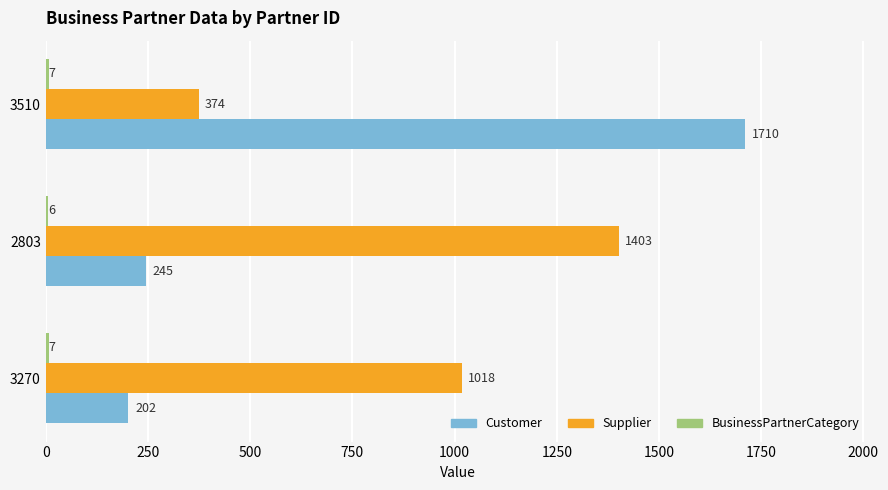

What is the average value of the Customer series?

719